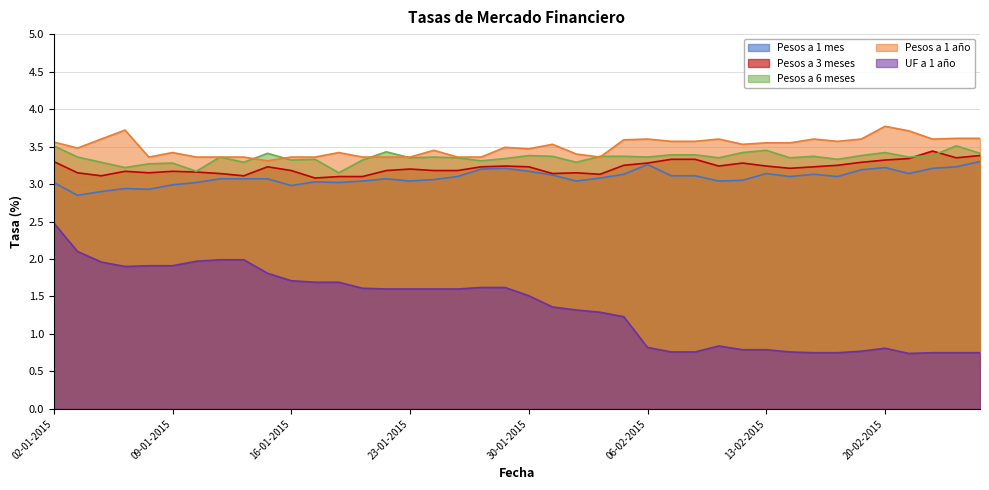

What is the difference between the highest and lowest values at 18-02-2015?

2.8